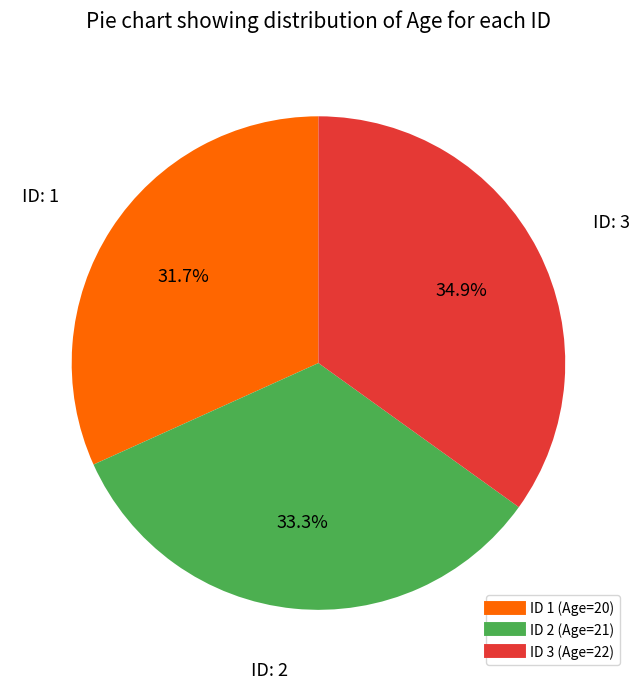

Is there any slice that represents more than half of the pie?

No